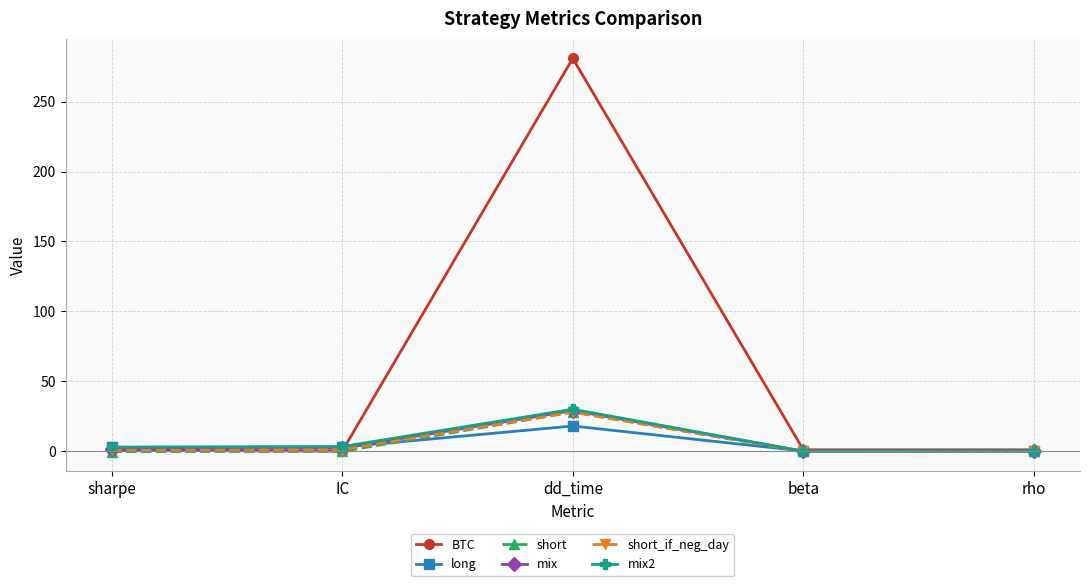

Which series has the largest total across all categories?

BTC